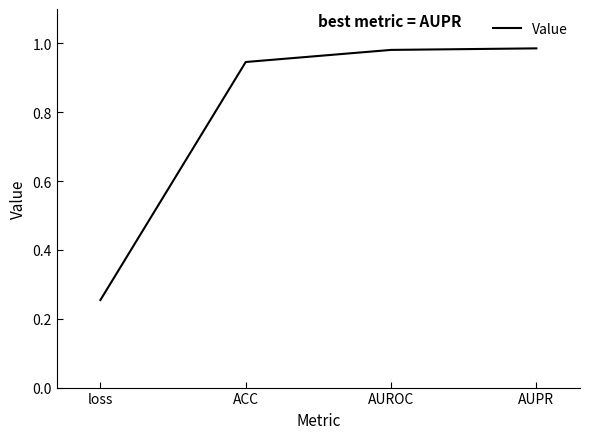

The chart shows a value of 1.6 at AUROC. True or false?

False